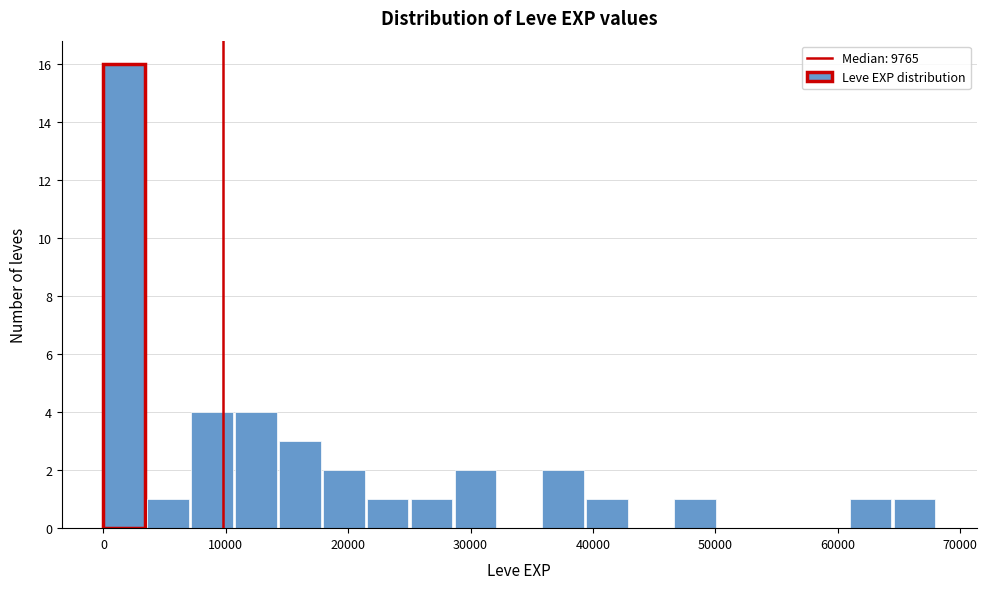

Read against the x-axis, roughly where is the centre of the tallest bar?

2000